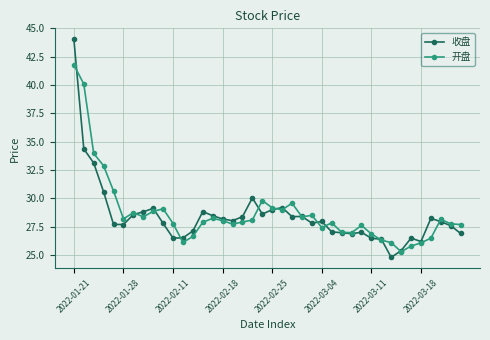

What is the highest value of the 开盘 series?

41.8